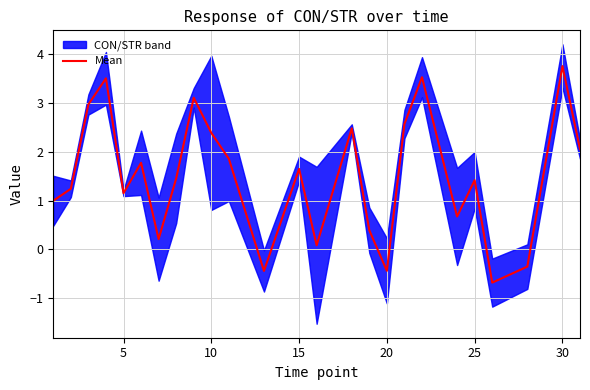

The Mean series shows 1.4 at 10. True or false?

False